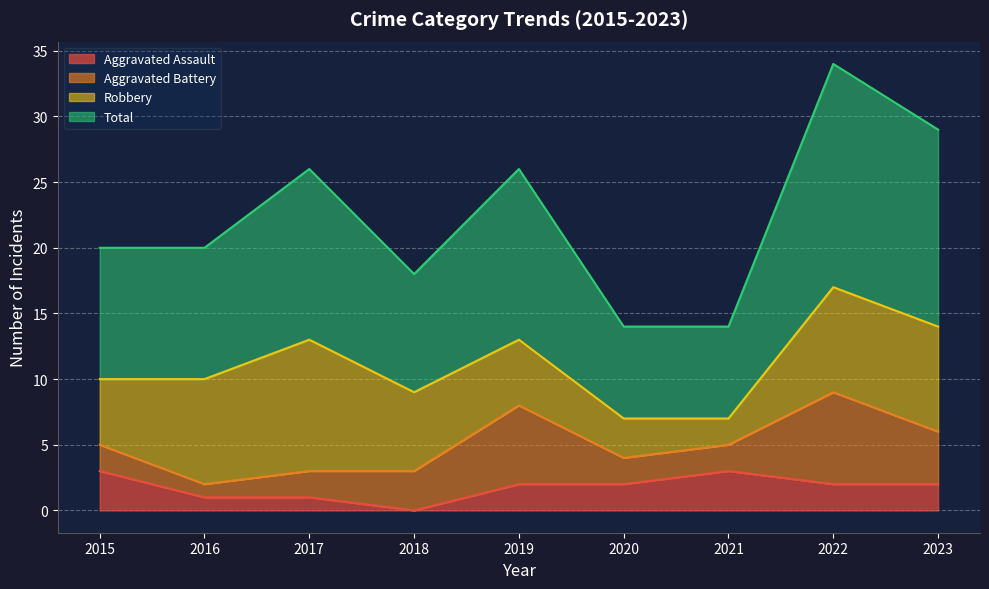

At which category does Aggravated Assault reach its first local valley?

2018